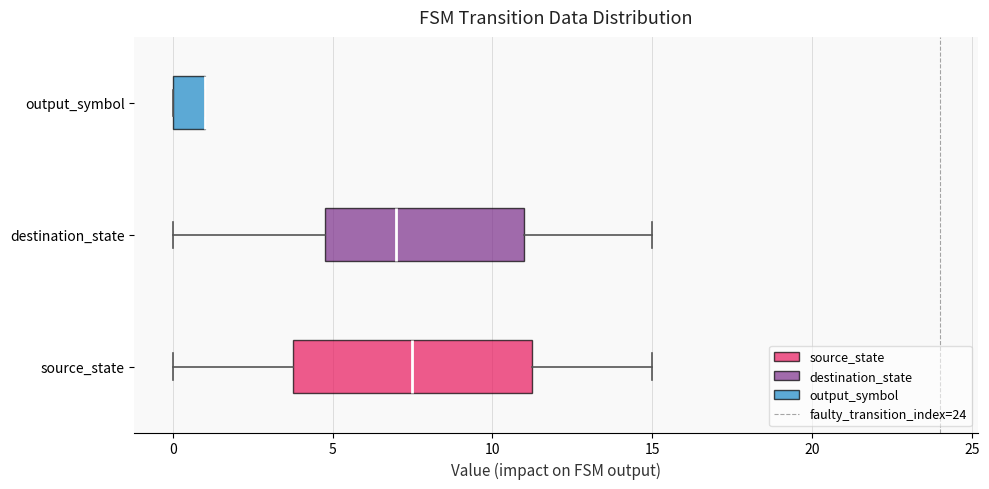

Where does the left whisker of the box for source_state end on the x-axis? The values are not printed on the chart, so give them approximately, as read against the axis.

0.0